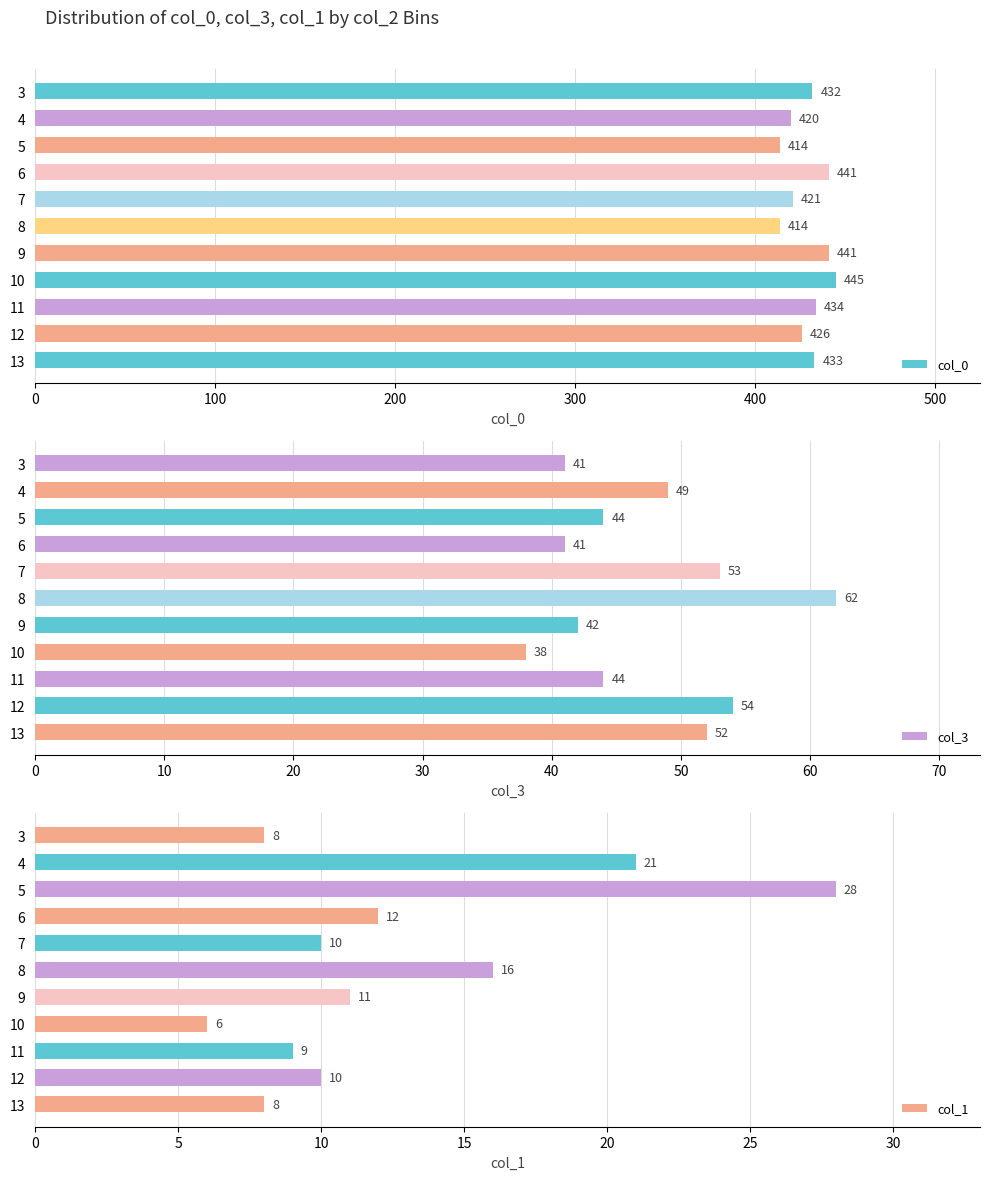

Which series has the largest range (max minus min)?

col_0